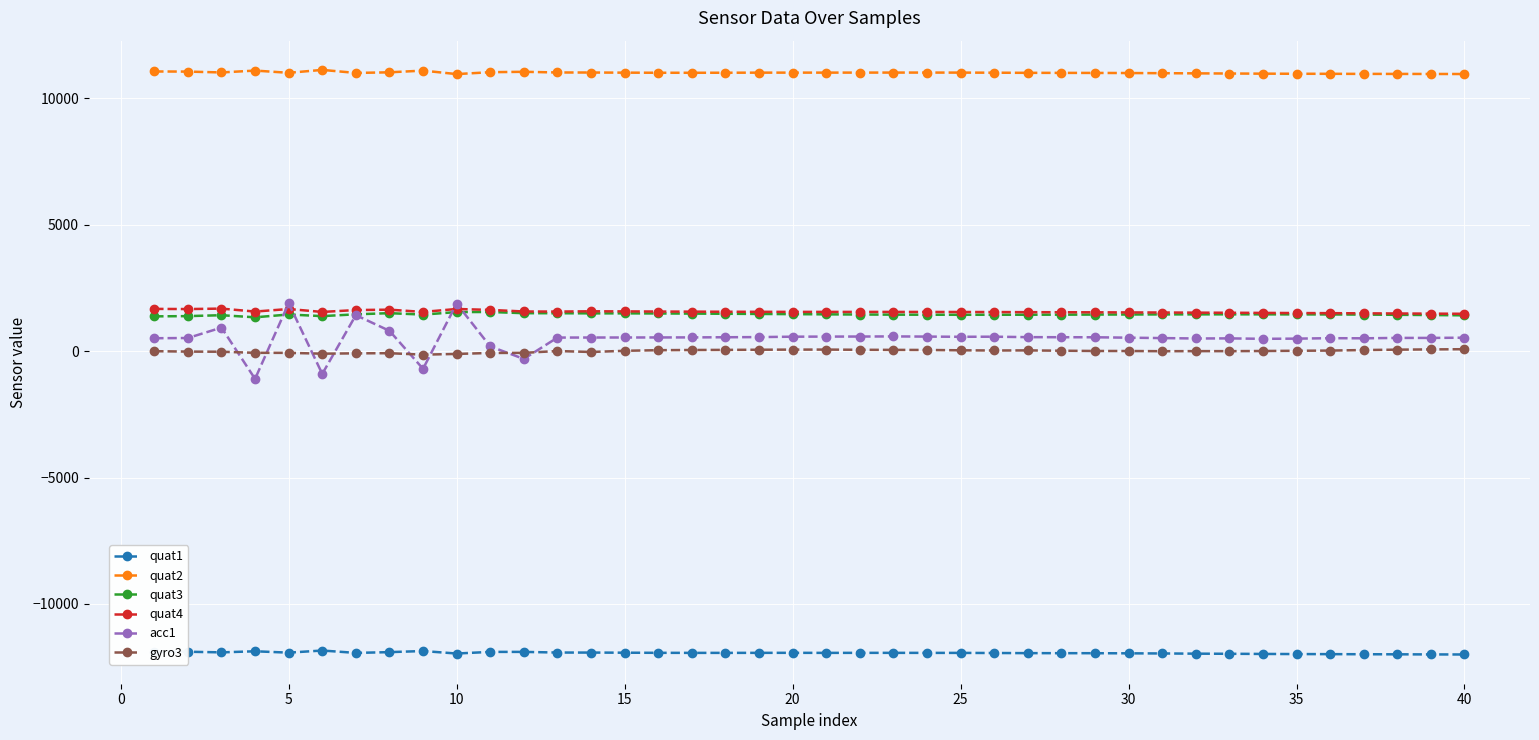

True or false: quat2 and quat3 intersect in this chart.

False